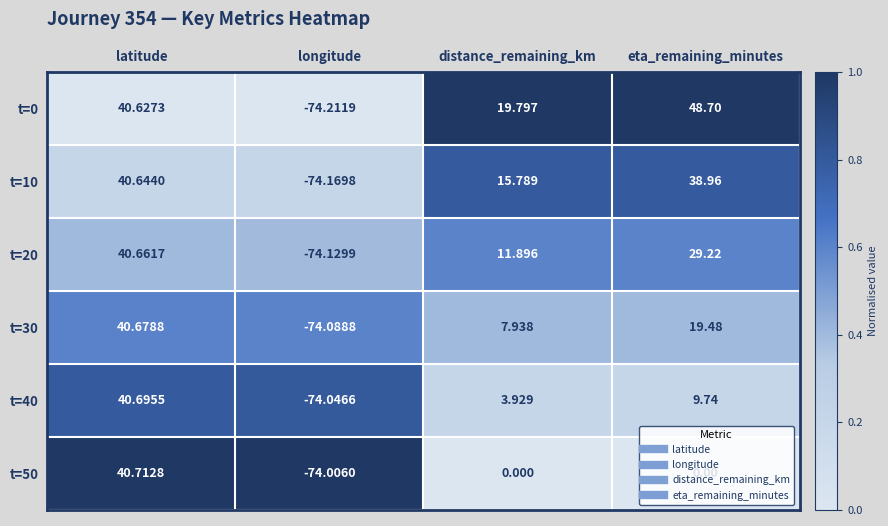

Rank the series by their maximum value, from lowest to highest.

t=10, t=20, t=30, t=40, t=50, t=0